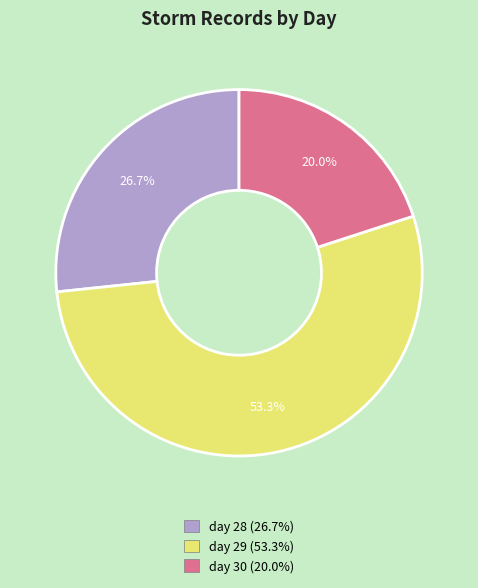

Rank the categories by value from lowest to highest.

day 30, day 28, day 29